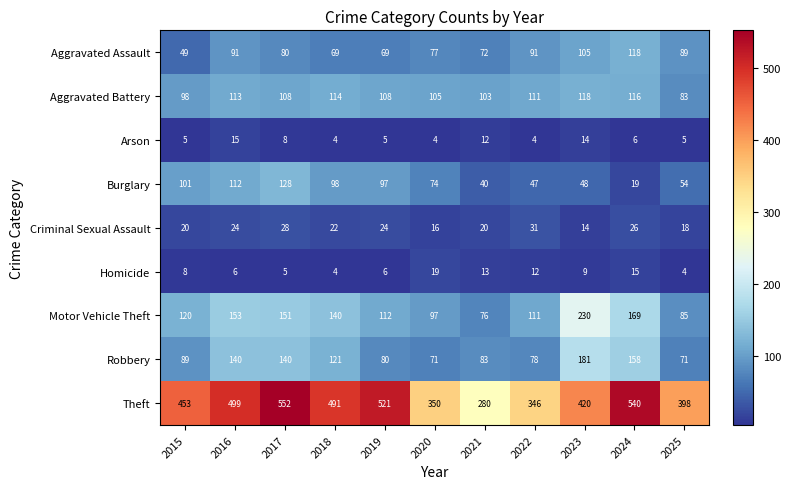

Which series has the largest total across all categories?

Theft